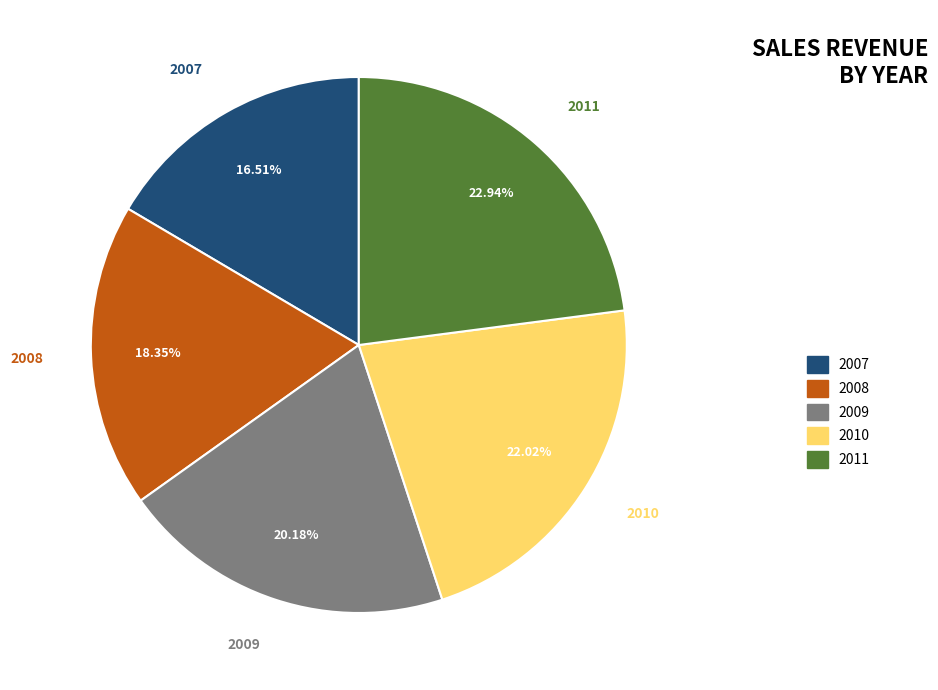

How many segments does this pie chart have?

5